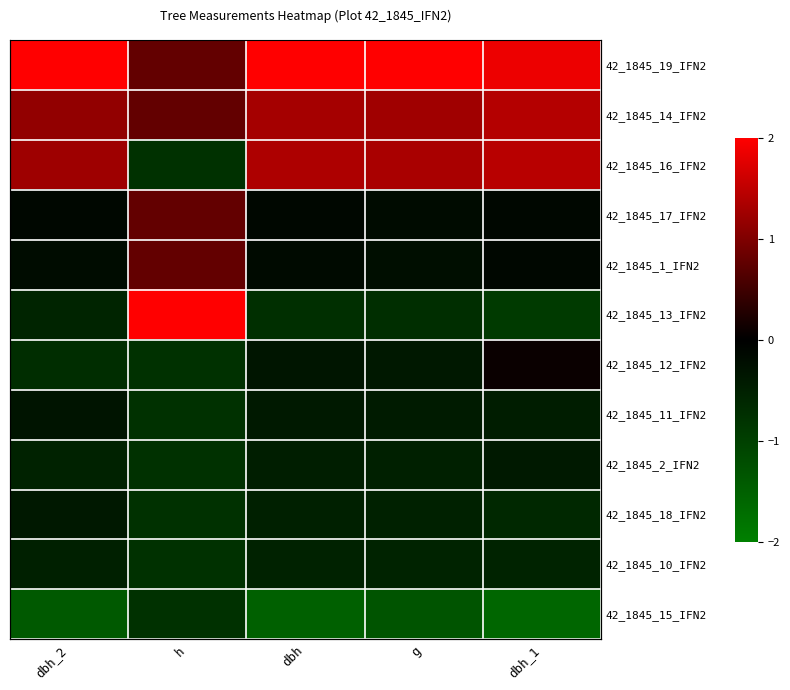

Rank the series by their maximum value, from highest to lowest.

42_1845_19_IFN2, 42_1845_13_IFN2, 42_1845_16_IFN2, 42_1845_14_IFN2, 42_1845_17_IFN2, 42_1845_1_IFN2, 42_1845_12_IFN2, 42_1845_11_IFN2, 42_1845_18_IFN2, 42_1845_2_IFN2, 42_1845_10_IFN2, 42_1845_15_IFN2